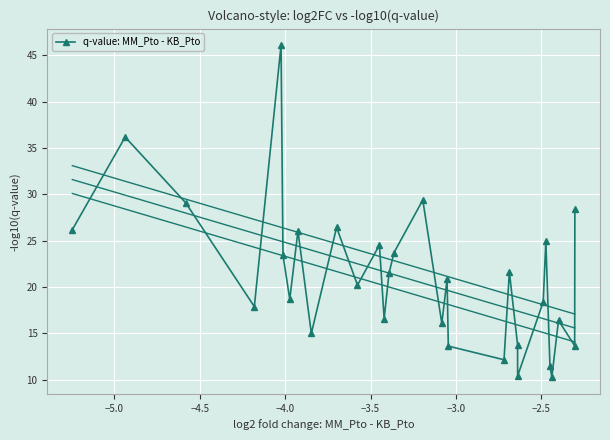

Count the number of categories in the chart.

30